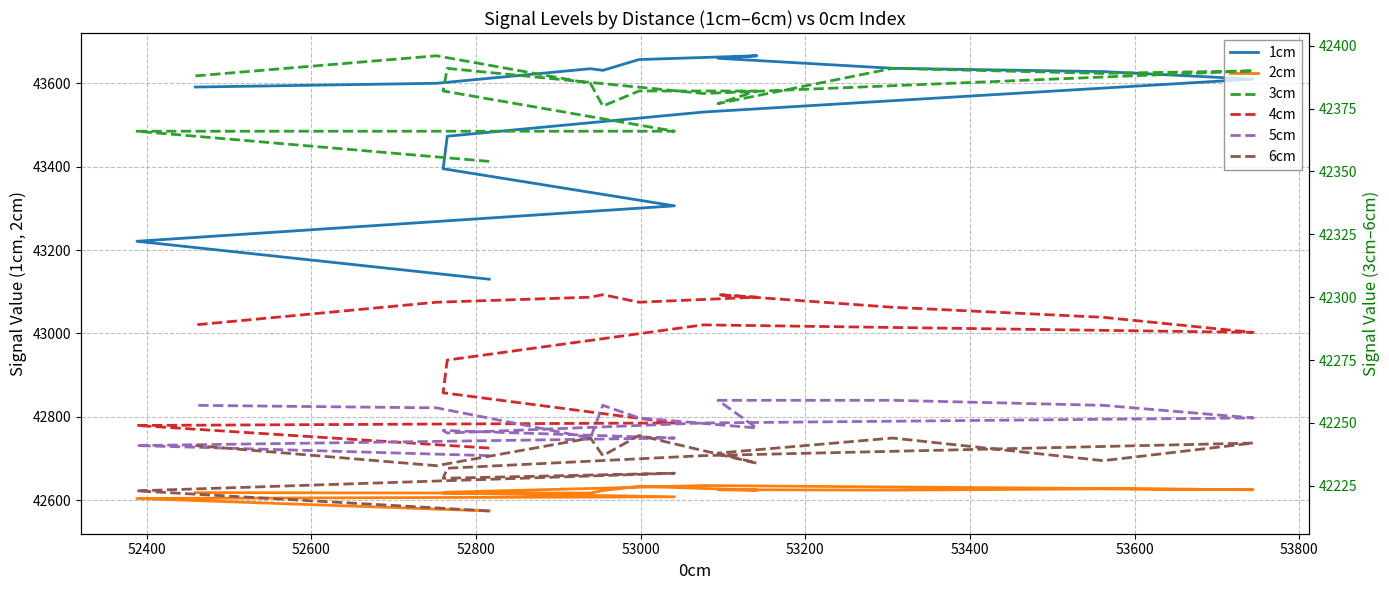

What is the maximum value shown in the chart?

43666